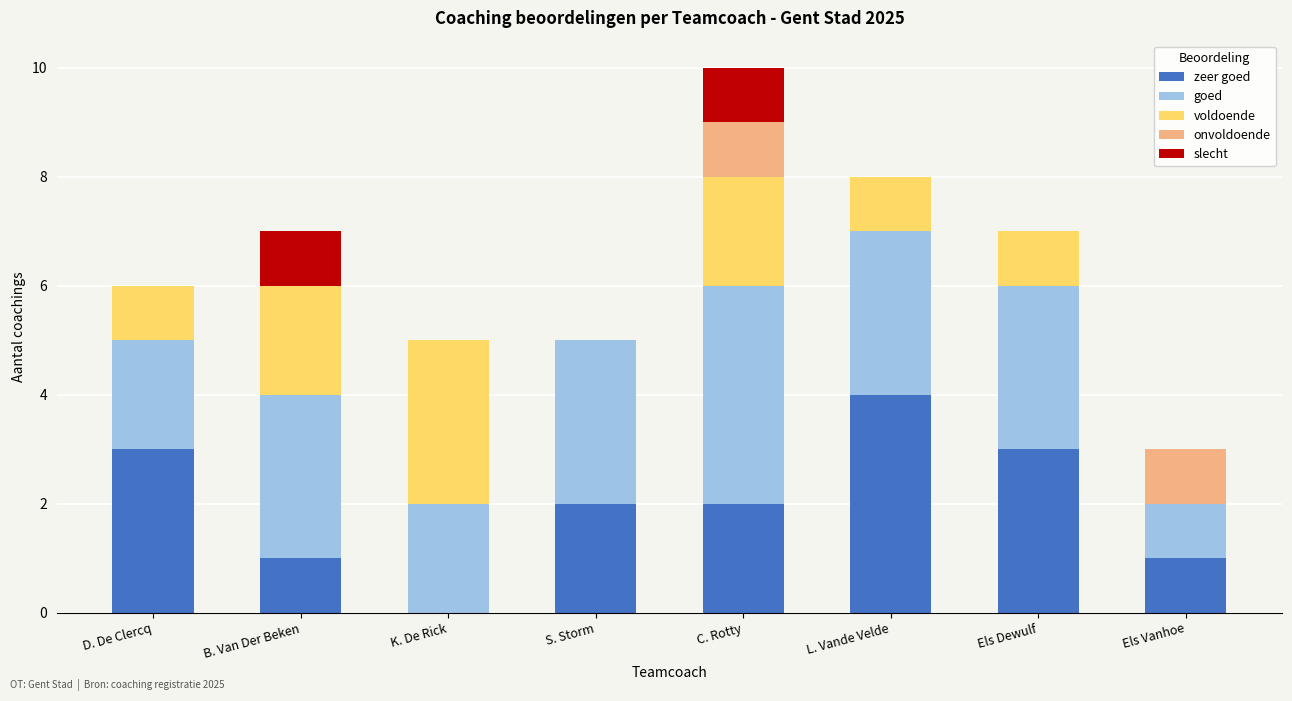

What is the total value across all series at Els Dewulf?

7